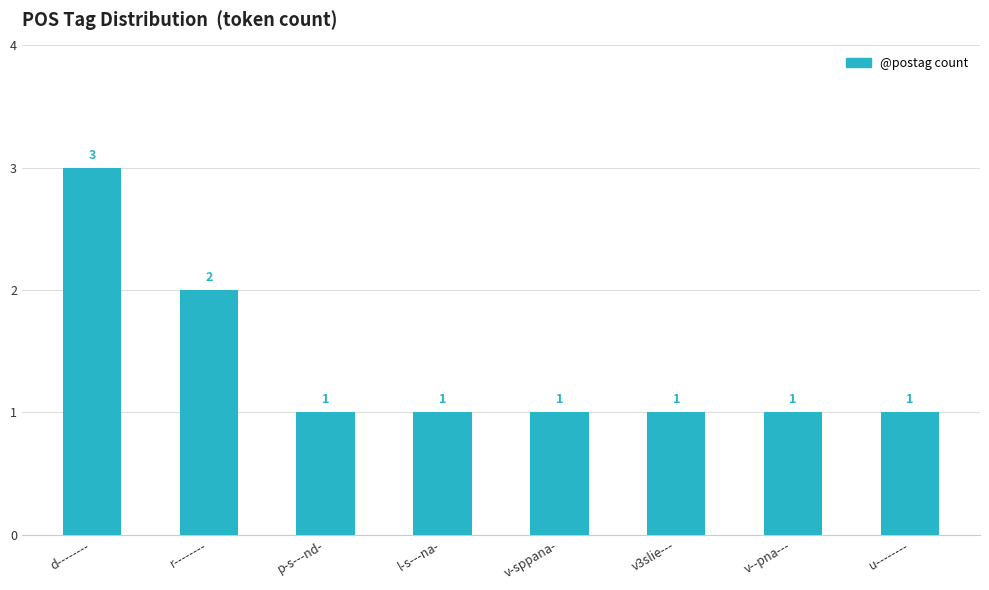

The value at d-------- is 5. True or false?

False